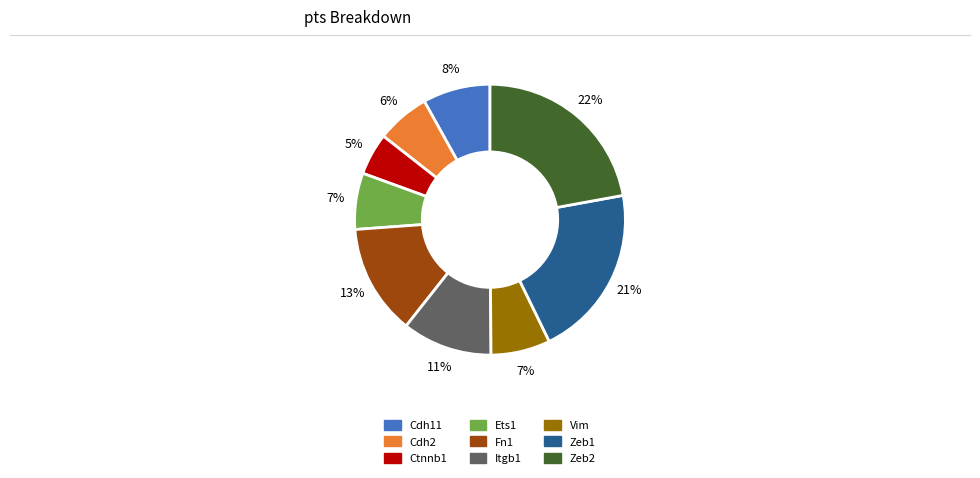

To the nearest percent, what is the difference between the Cdh11 and Itgb1 slice percentages?

3%